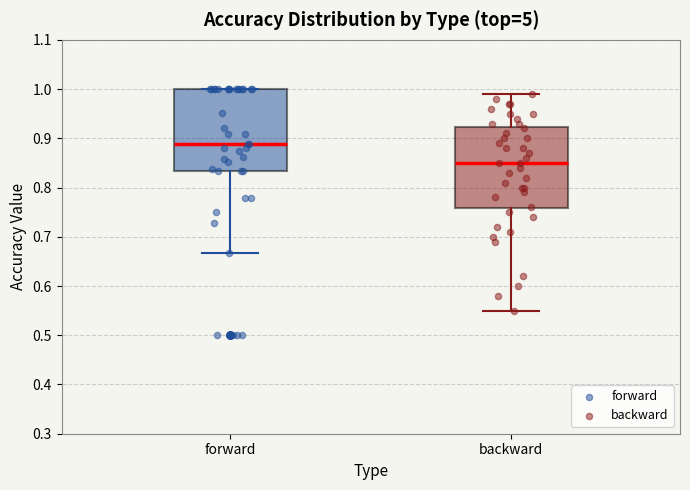

Which box's median line is the lowest?

backward